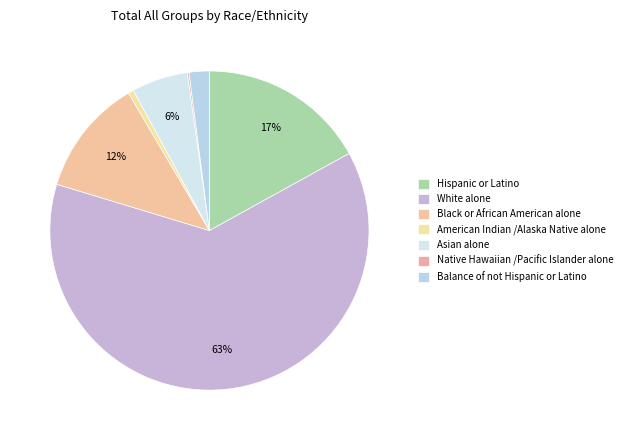

Rank the categories by value from lowest to highest.

Native Hawaiian /Pacific Islander alone, American Indian /Alaska Native alone, Balance of not Hispanic or Latino, Asian alone, Black or African American alone, Hispanic or Latino, White alone